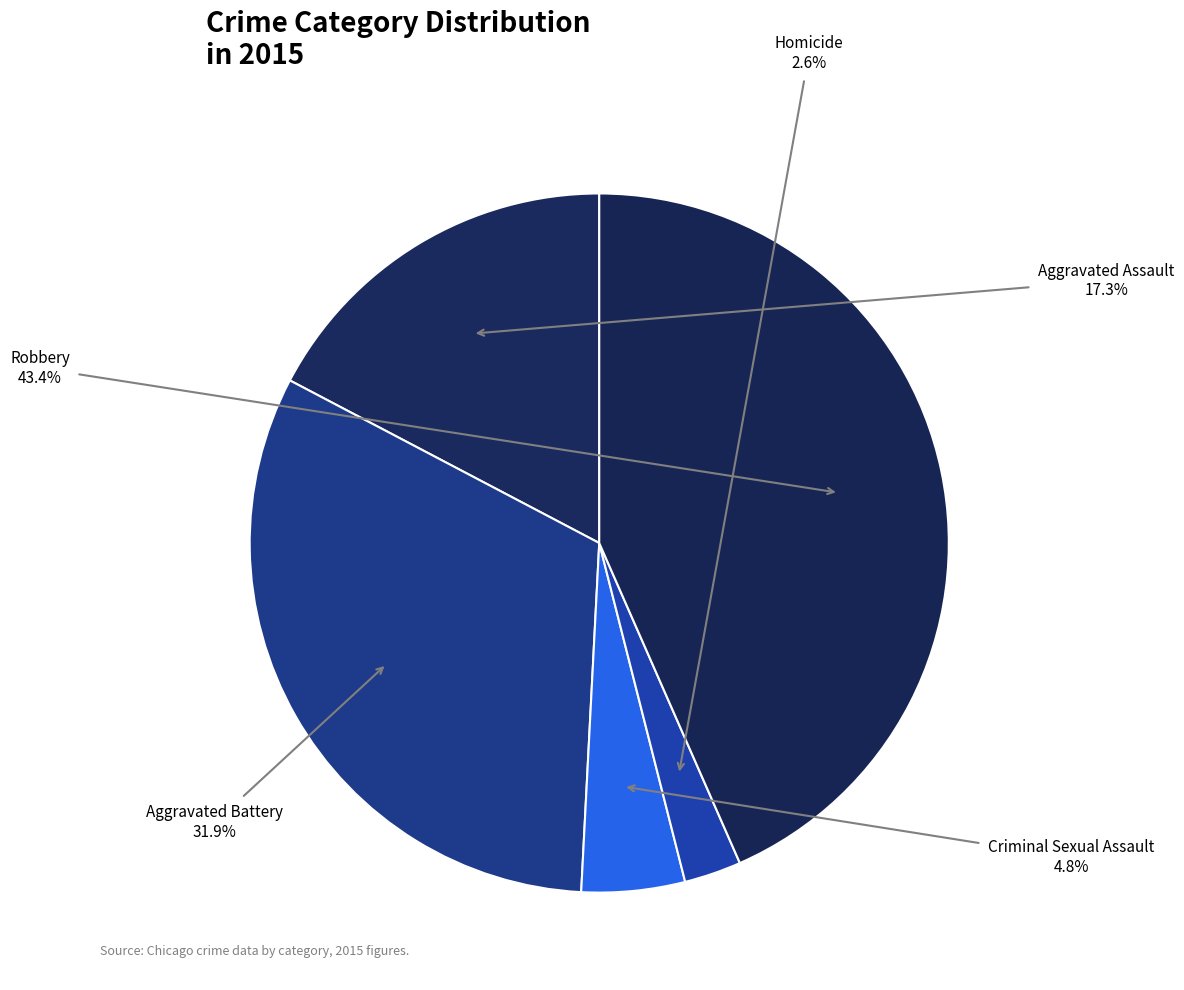

Is there a majority slice in this chart?

No